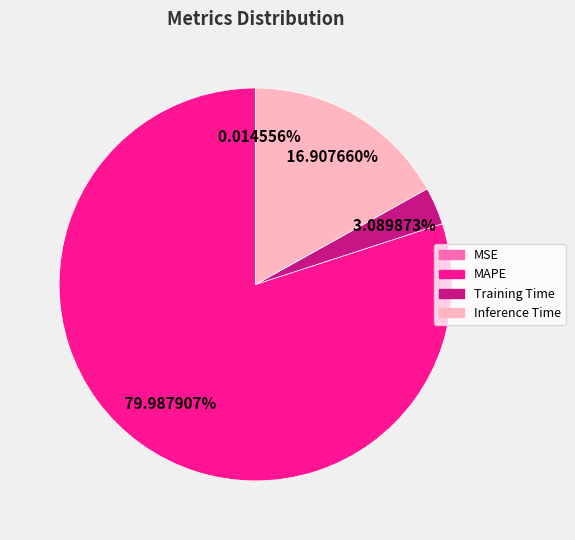

Between Training Time and MAPE, which is larger?

MAPE